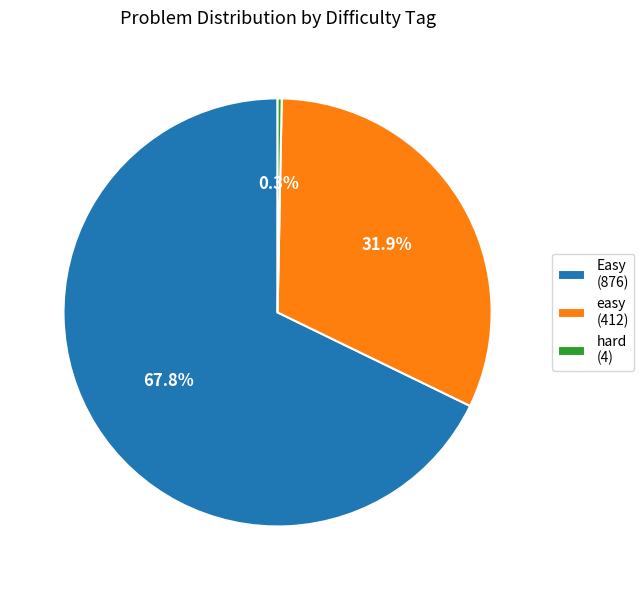

Which slice is the largest?

Easy